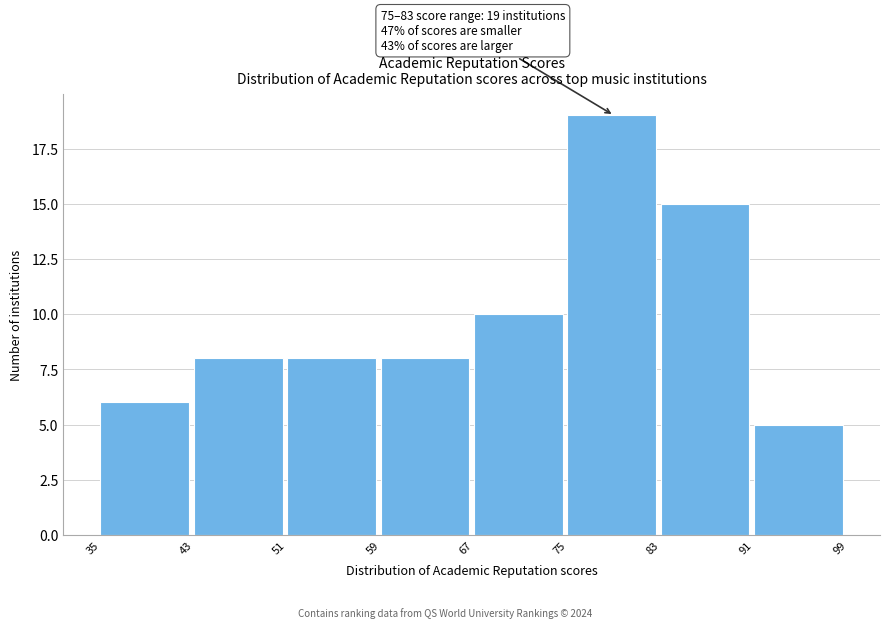

Which range on the x-axis has the tallest bar?

75 to 83